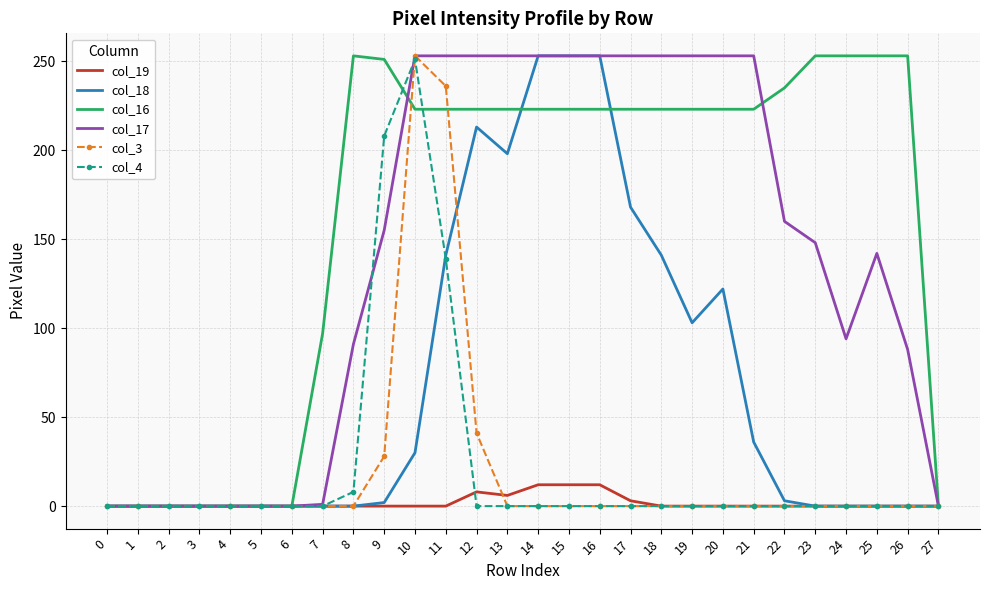

What is the sum of all col_19 values?

53